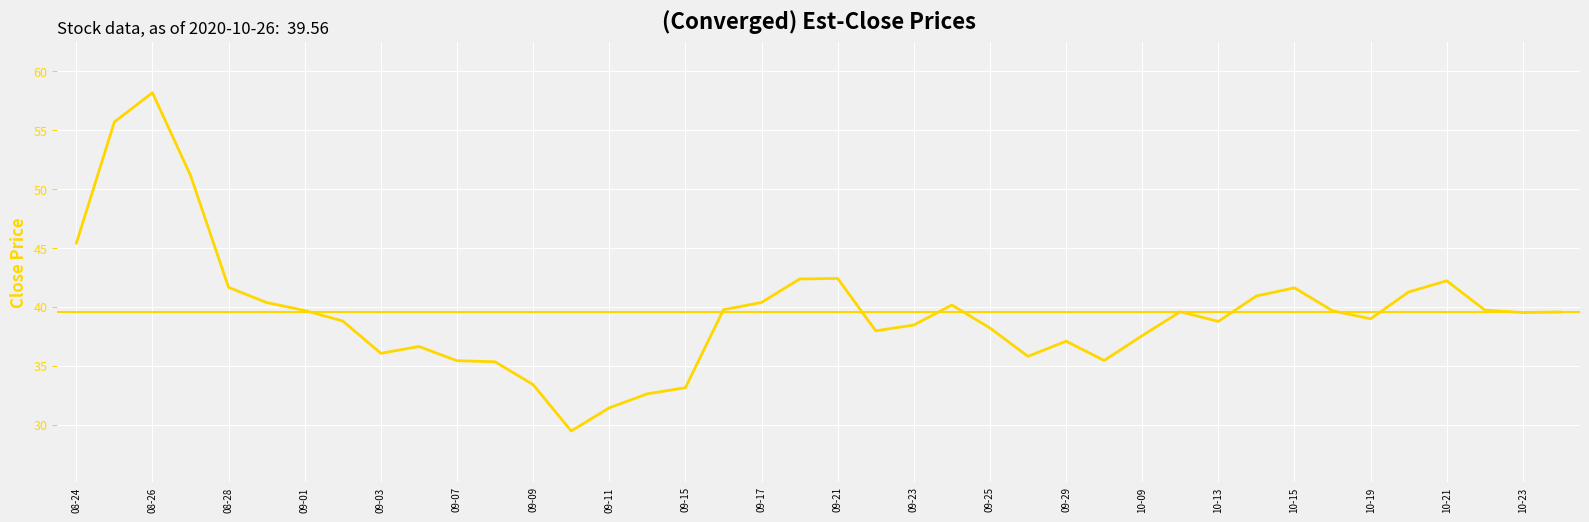

True or false: there are more than 1 points higher than both neighbors.

True